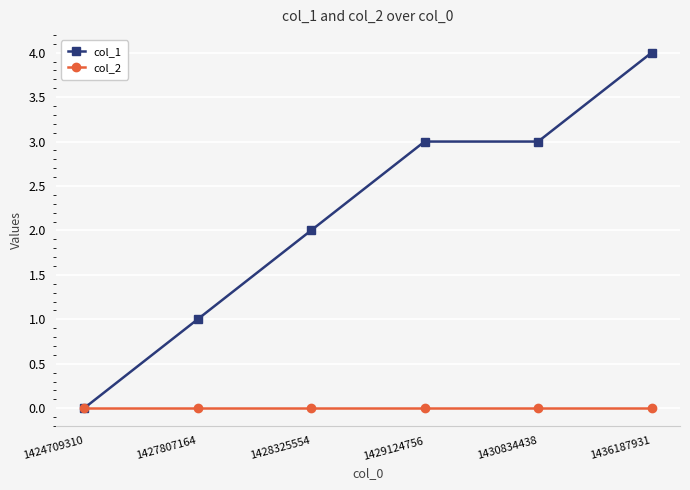

Rank the series by their average value, from lowest to highest.

col_2, col_1